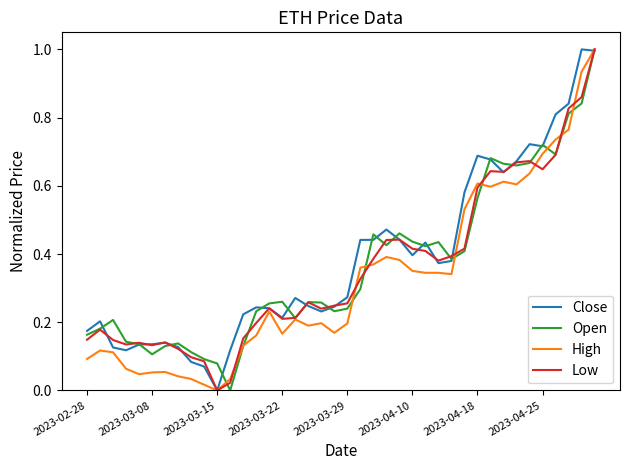

What is the greatest value displayed?

1.0